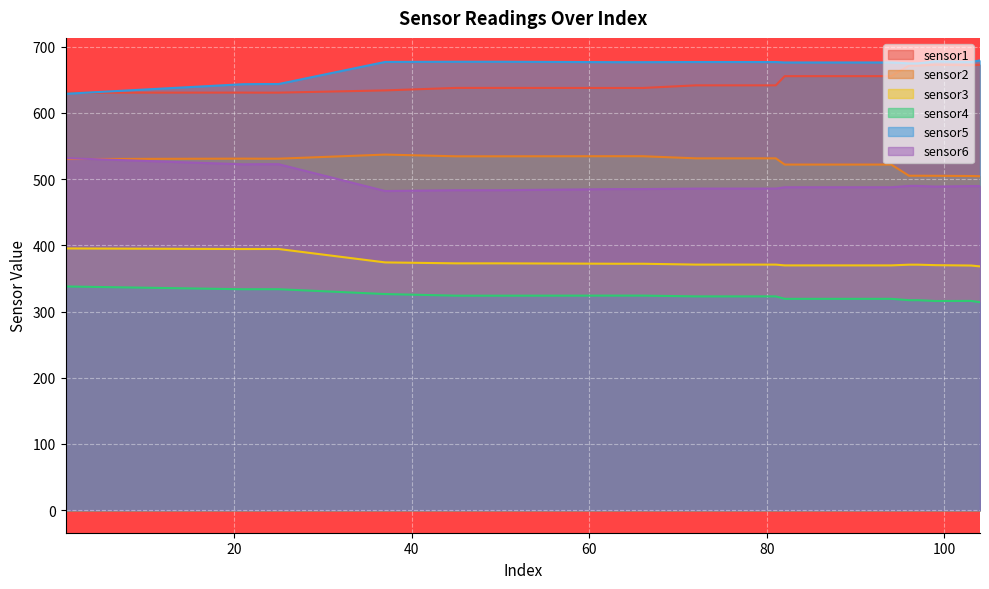

What is the value of the sensor2 point at the 16th from the left?

505.0